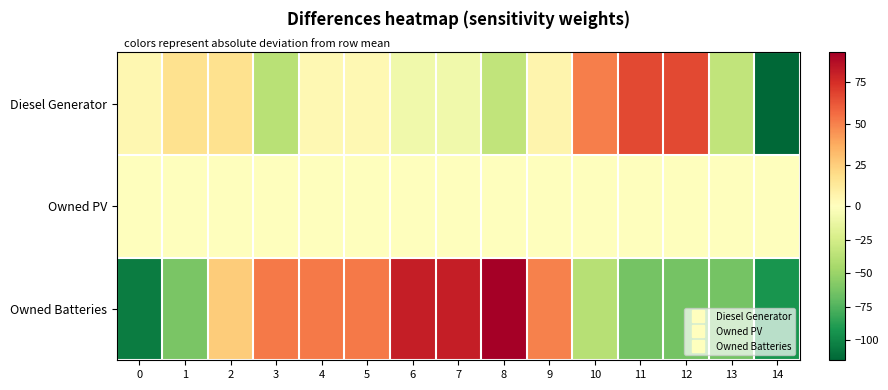

Reading right to left, list all the values displayed in this chart.

Diesel Generator: 14=-115.1	13=-34.1	12=66.9	11=66.9	10=50.9	9=5.9	8=-34.1	7=-8.1	6=-8.1	5=3.9	4=3.9	3=-37.1	2=16.9	1=16.9	0=4.9
Owned PV: 14=0.0	13=0.0	12=0.0	11=0.0	10=0.0	9=0.0	8=0.0	7=0.0	6=0.0	5=0.0	4=0.0	3=0.0	2=0.0	1=0.0	0=0.0
Owned Batteries: 14=-92.8	13=-63.8	12=-63.8	11=-63.8	10=-37.8	9=50.2	8=93.2	7=81.2	6=81.2	5=52.2	4=52.2	3=52.2	2=26.2	1=-61.8	0=-104.8